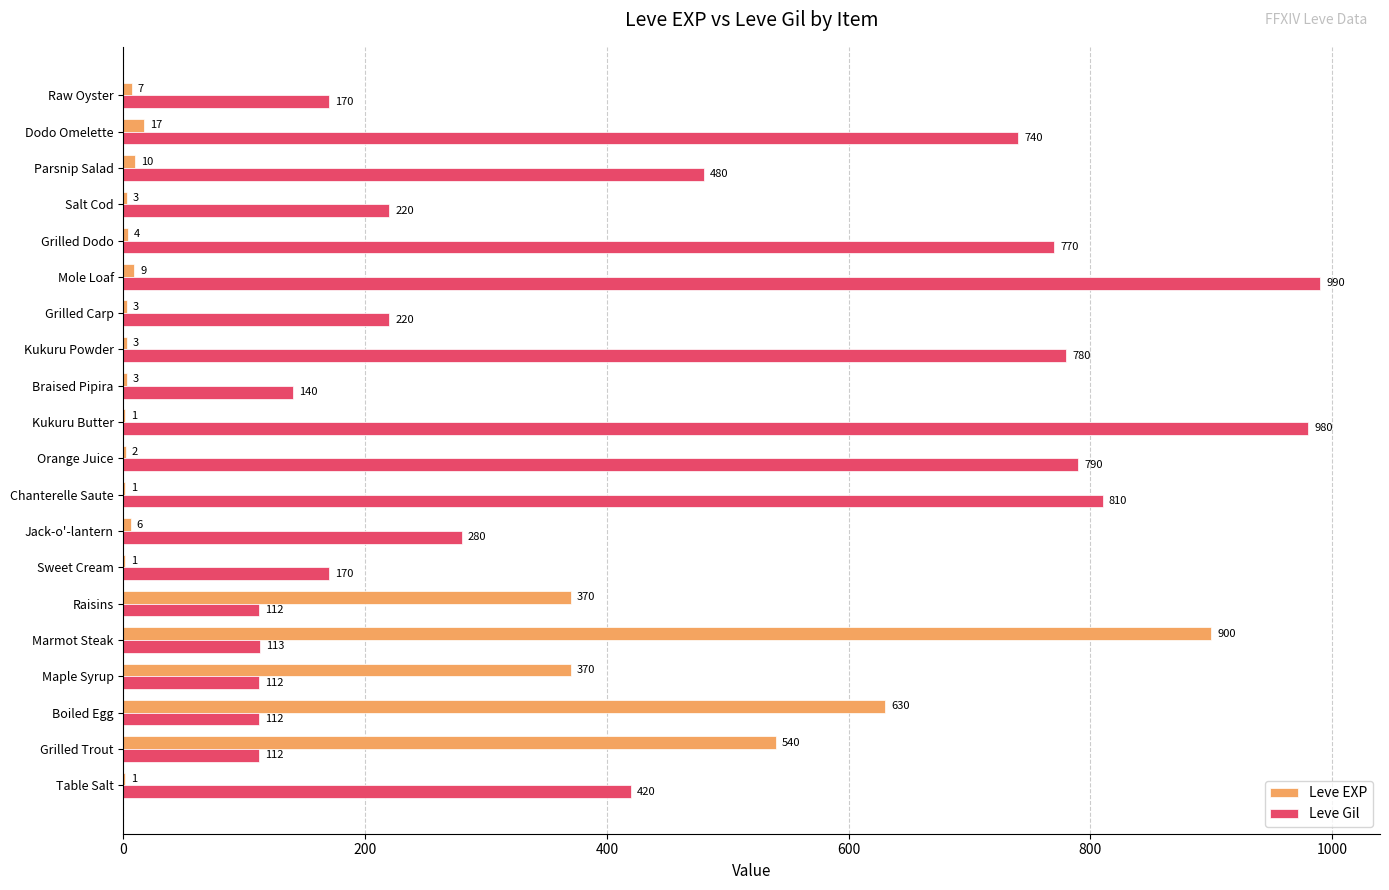

The value of Leve EXP at Dodo Omelette is 17. True or false?

True